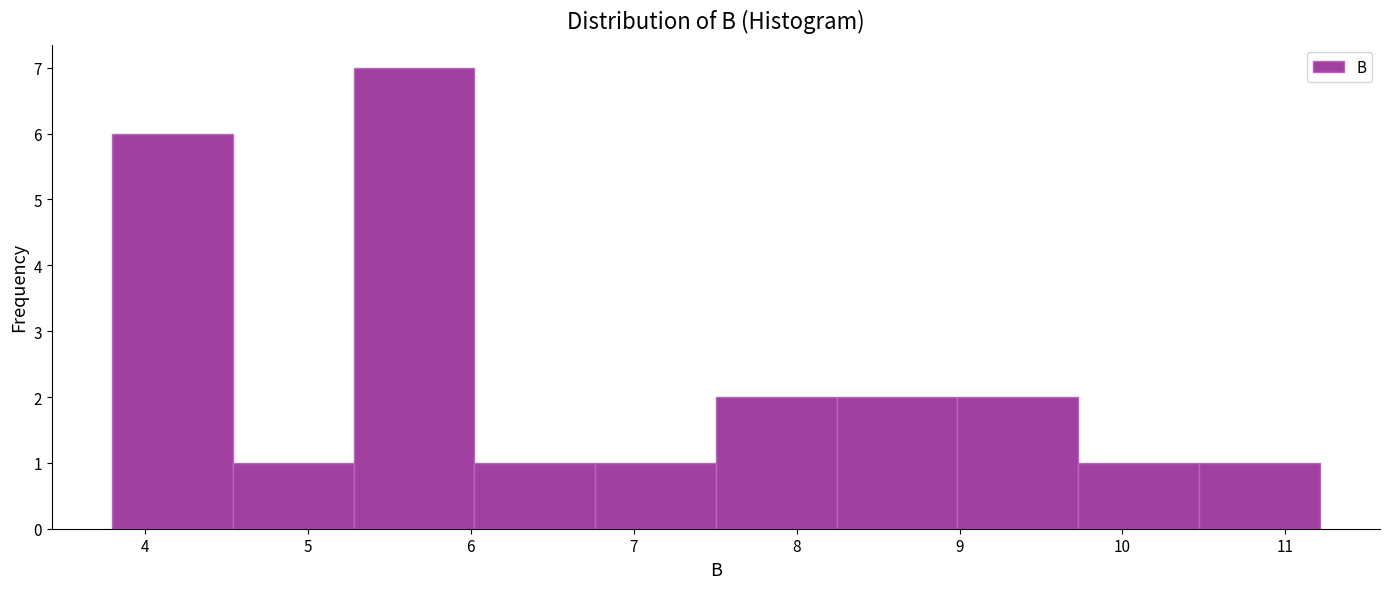

Over which range of the x-axis is the bar tallest?

5.3 to 6.0